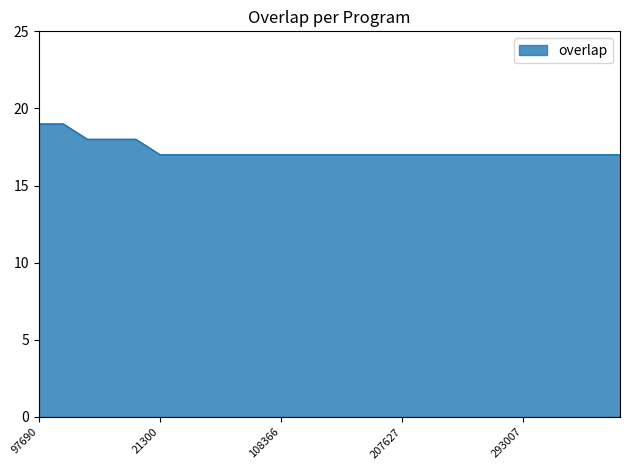

What is the maximum value shown in the chart?

19